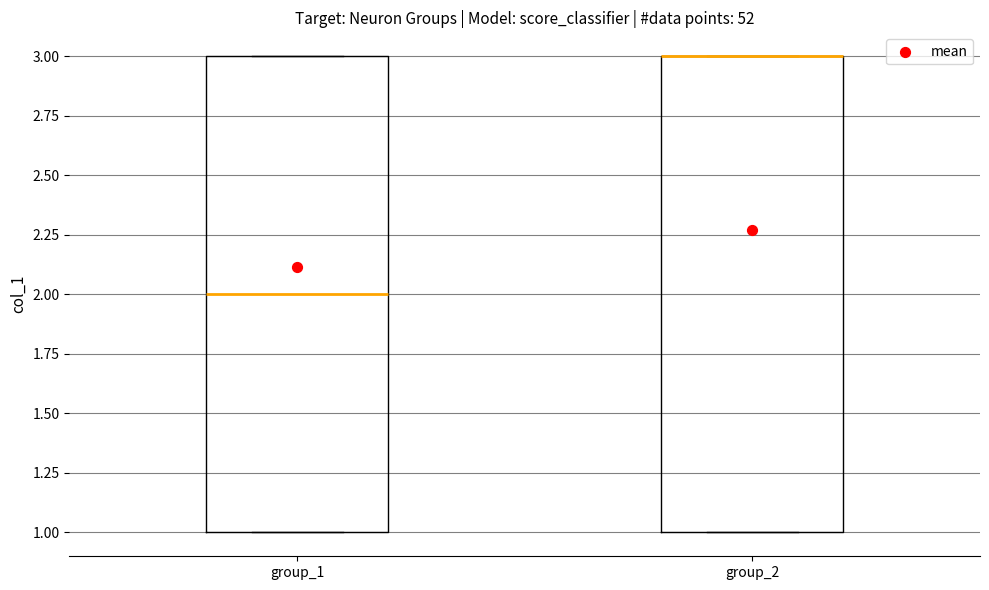

Reading left to right, read every box against the y-axis: the position of its median line, the range the box covers, and the ends of its whiskers. The values are not printed on the chart, so give them approximately, as read against the axis.

group_1: median 2, box 1 to 3, whiskers 1 to 3
group_2: median 3 (drawn on the box's upper edge), box 1 to 3, whiskers 1 to 3